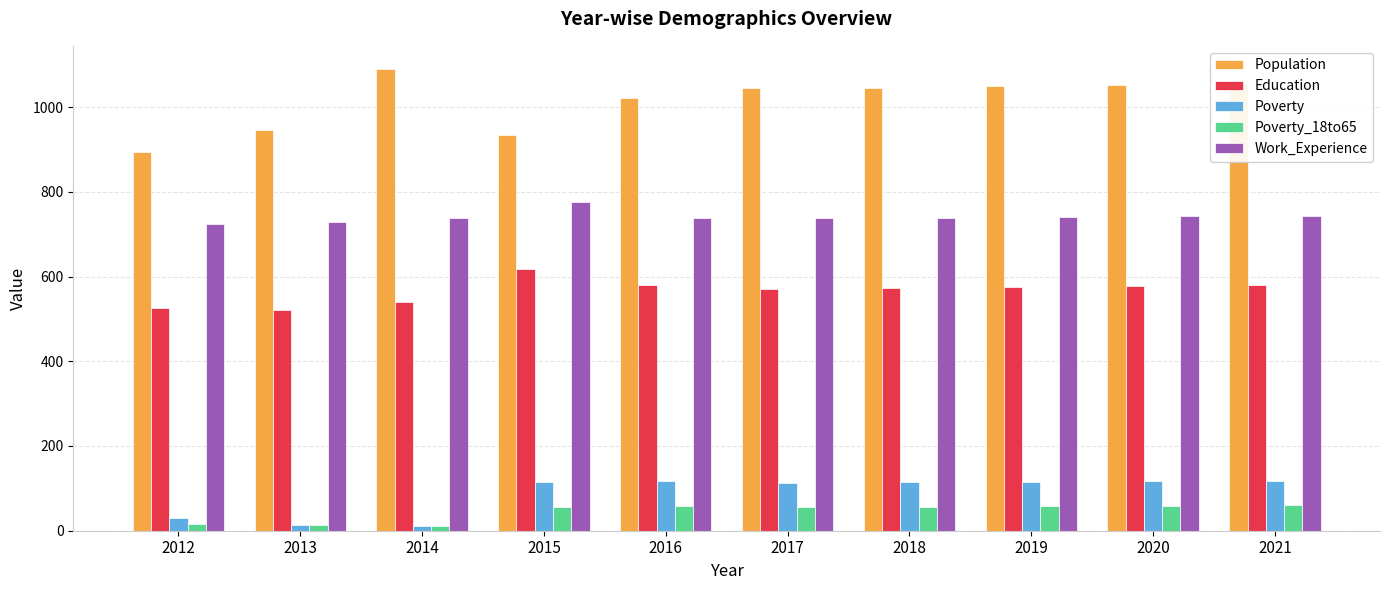

What is the average value of the Work_Experience series?

741